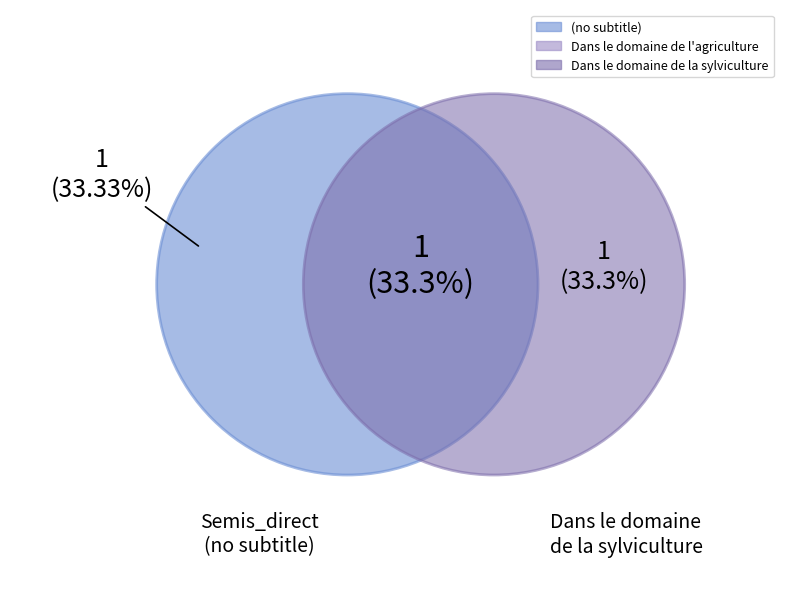

To the nearest percent, what is the difference between the Dans le domaine de l'agriculture and  slice percentages?

33%